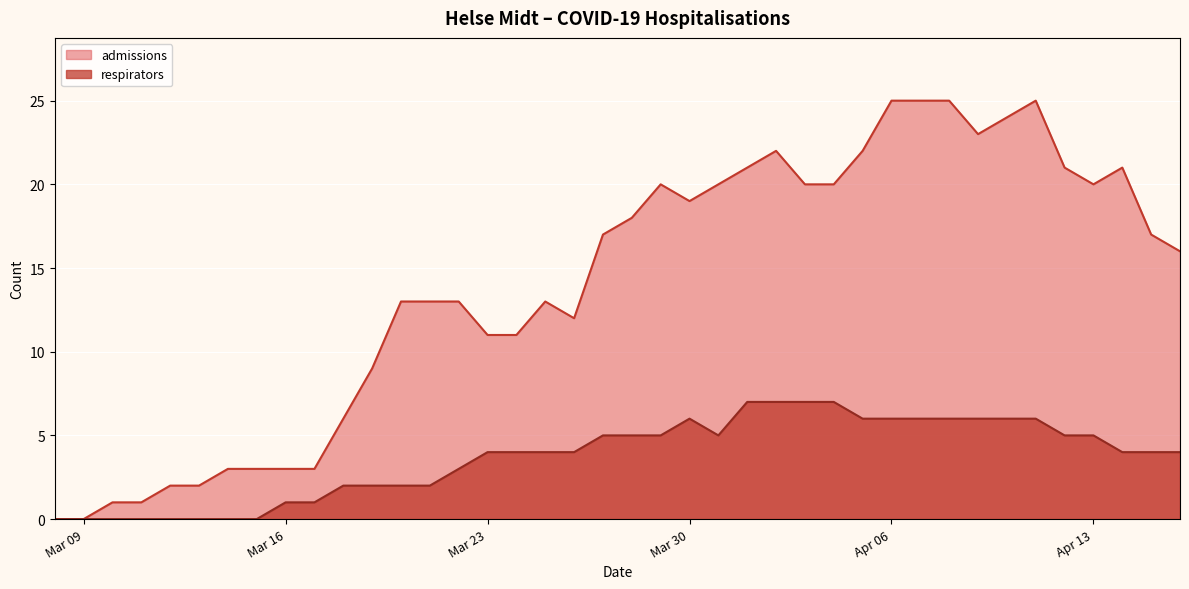

What is the maximum value shown in the chart?

25